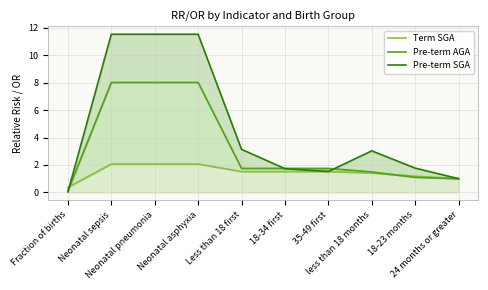

What is the difference between the maximum and second lowest values in the Pre-term SGA series?

10.5